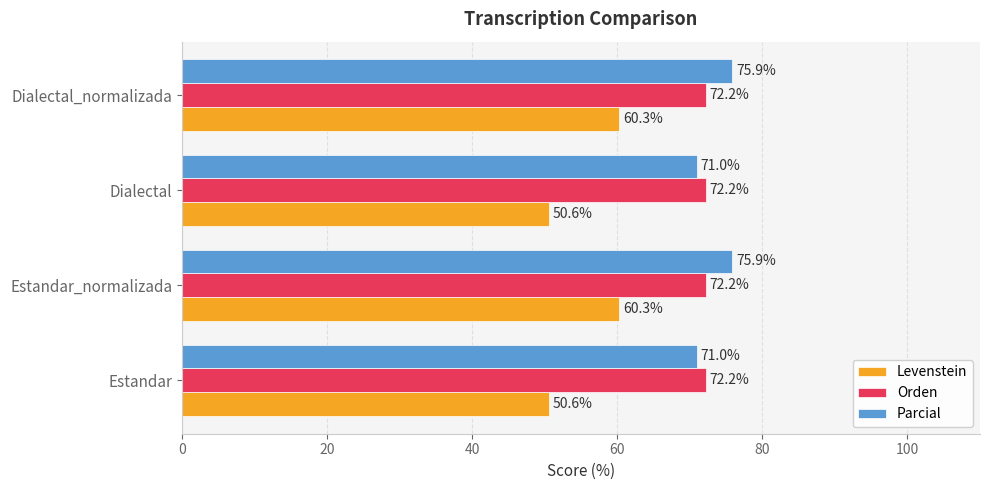

What is the difference between the second highest and minimum values in the Parcial series?

4.9